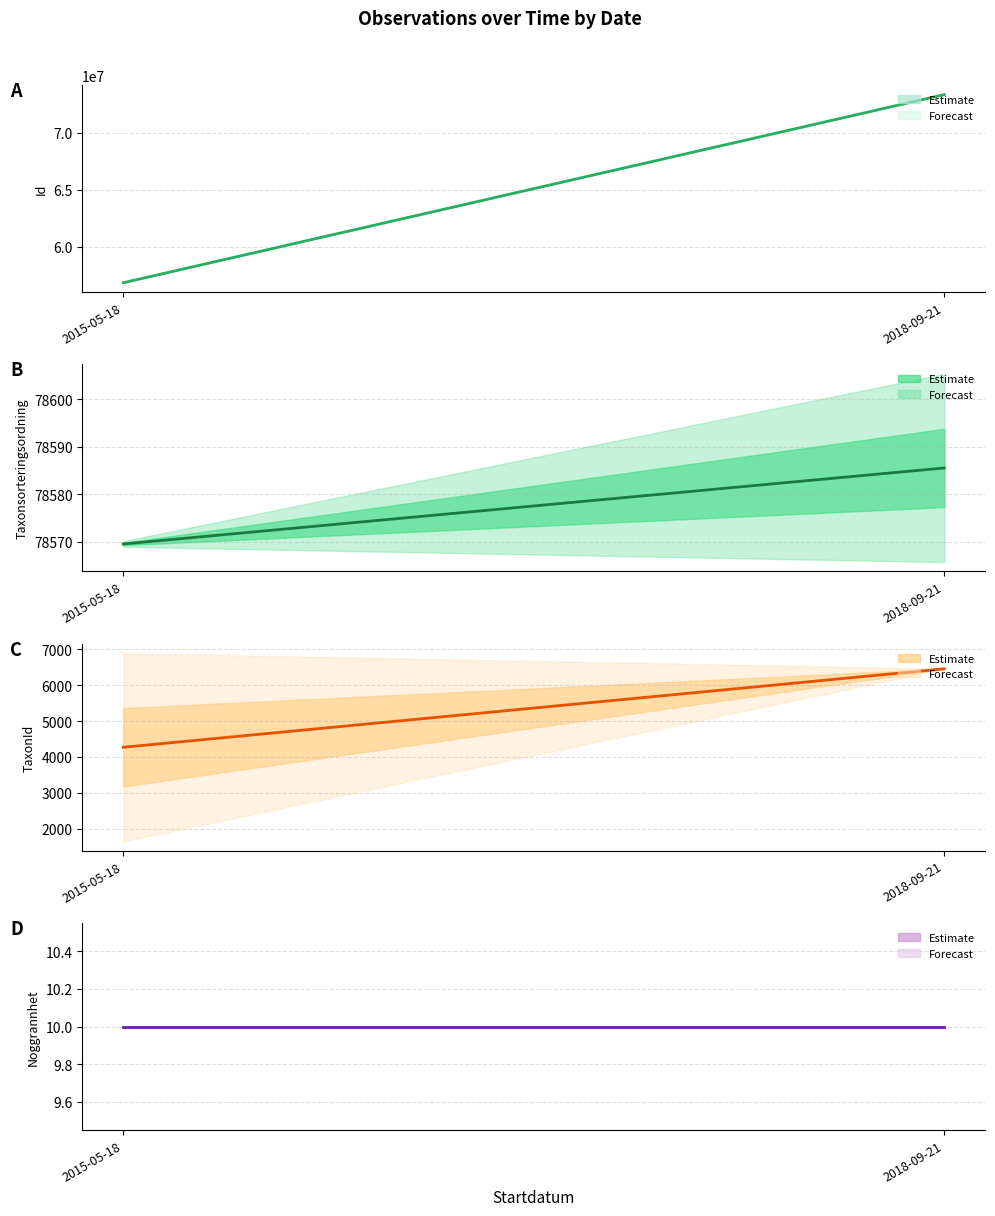

Rank the categories by Noggrannhet value from highest to lowest.

2015-05-18, 2018-09-21